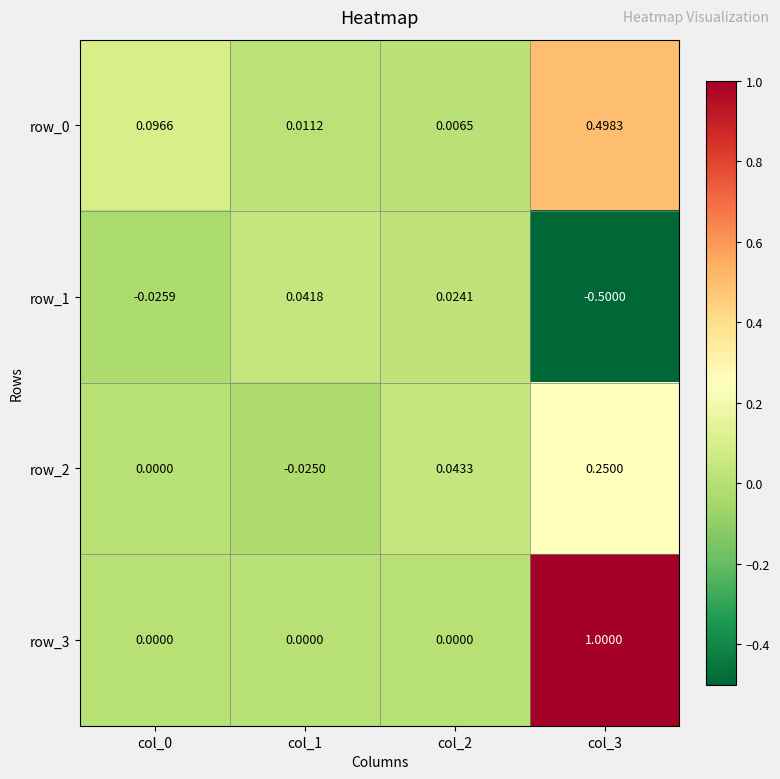

Is the value of row_3 at col_1 greater than the value of row_2 at col_3?

No